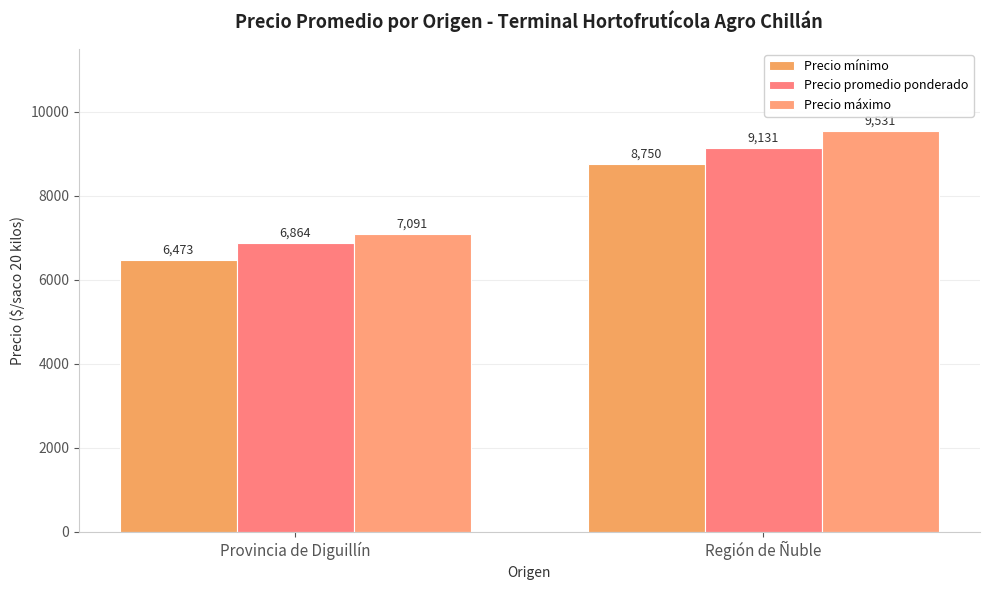

Count the Precio máximo values in the range 7091 to 9531.

2